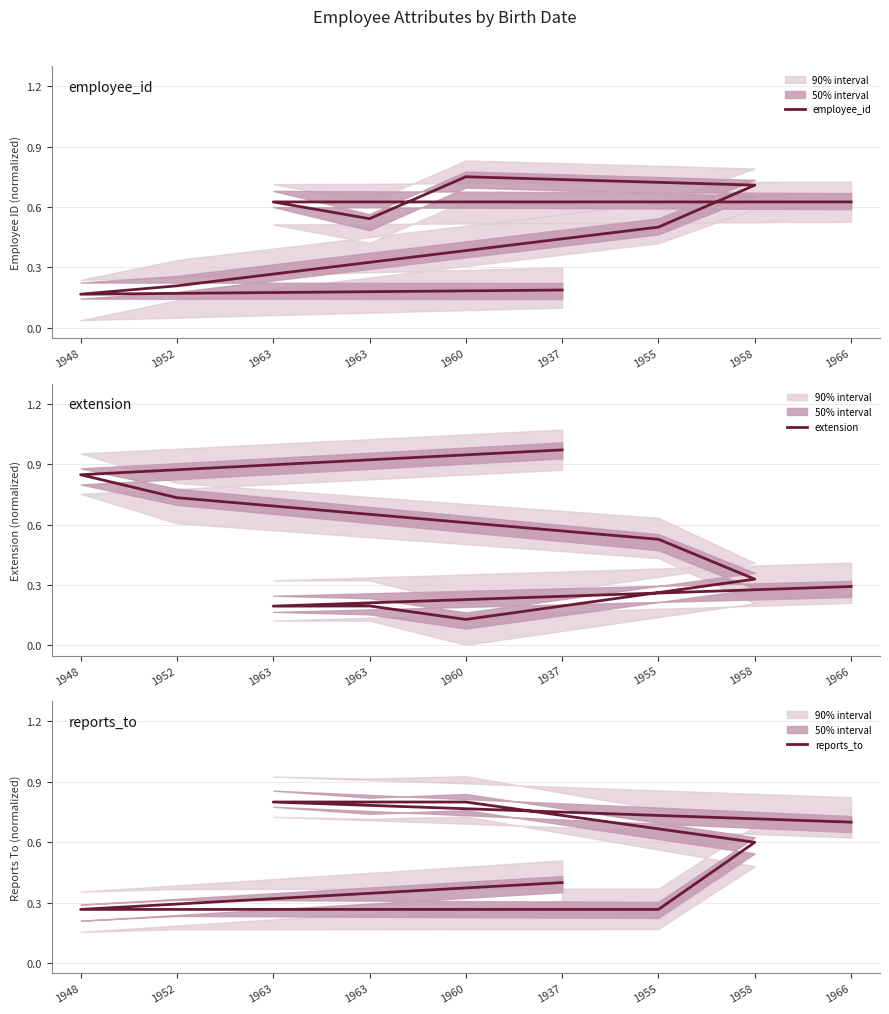

At which category does the chart reach its peak across all series?

1937